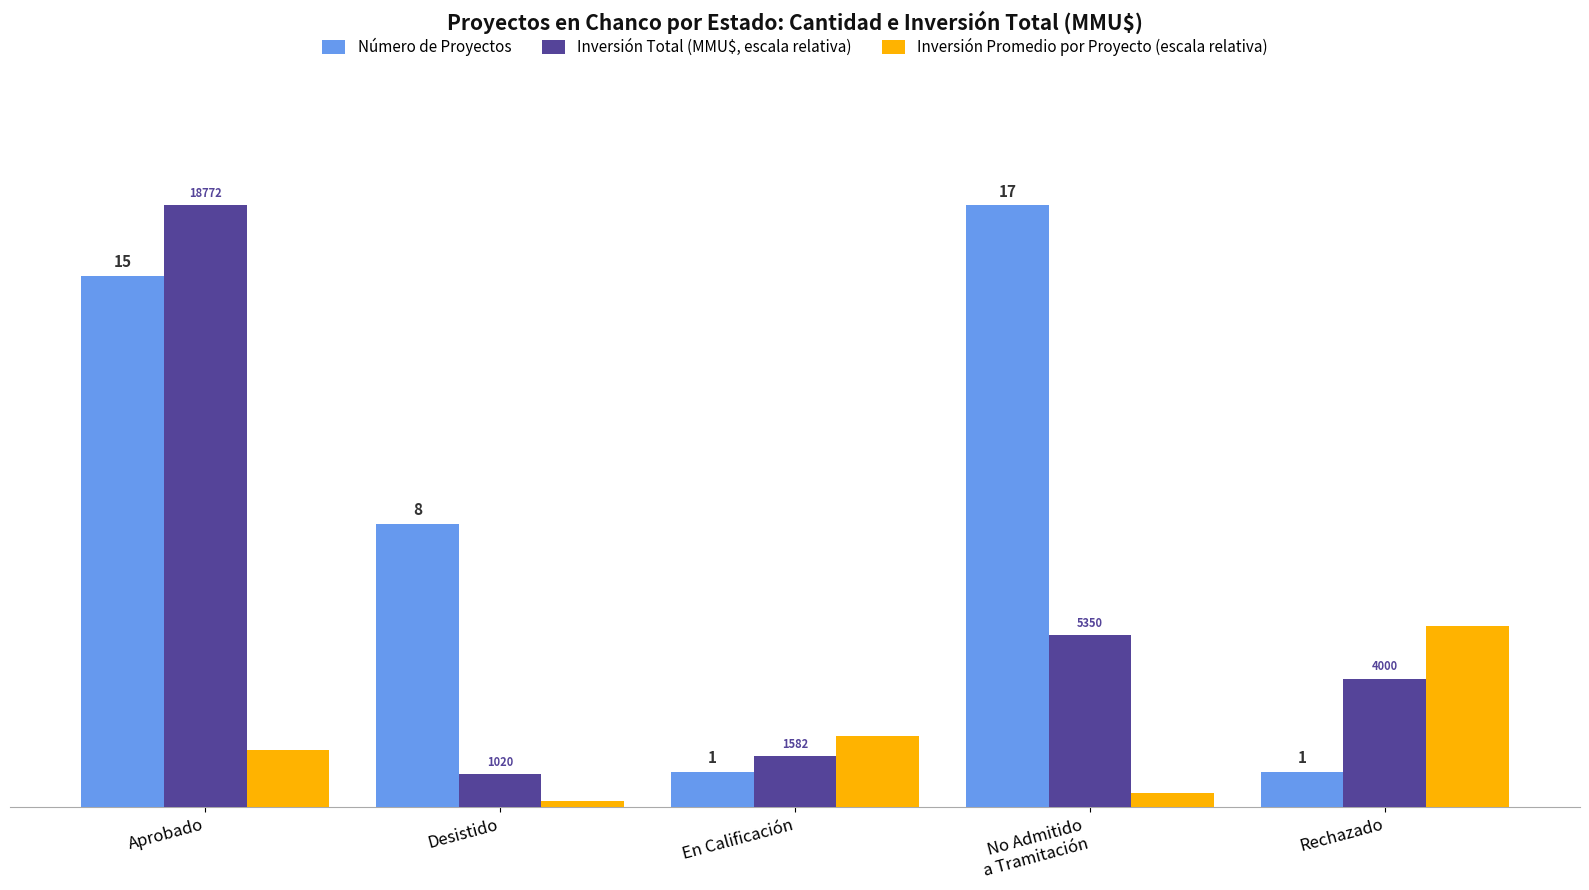

Are the bars grouped side by side (vs. stacked)?

Yes